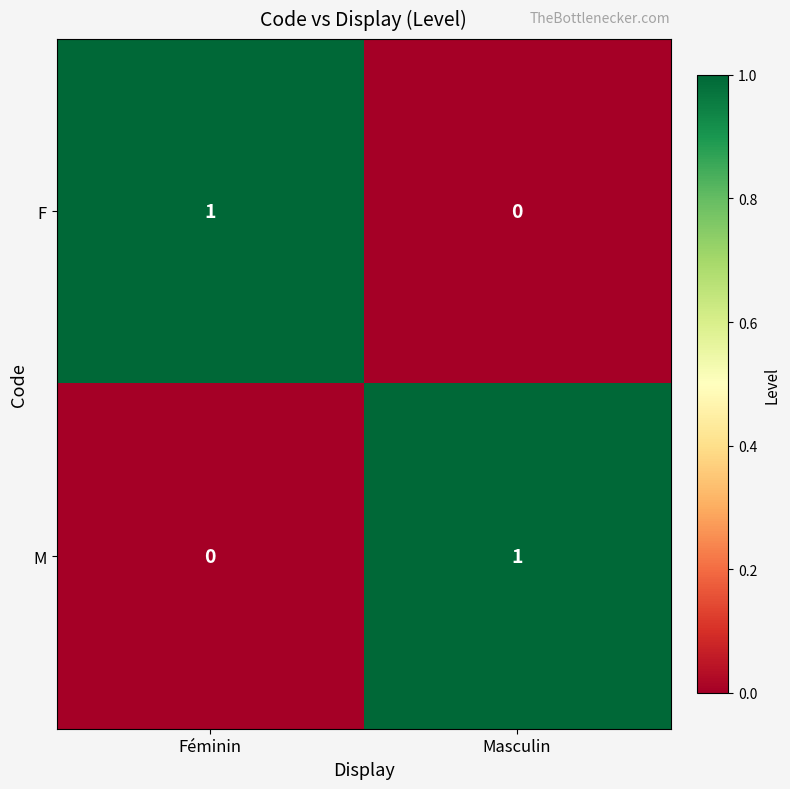

The value of M at Féminin is 0. True or false?

True